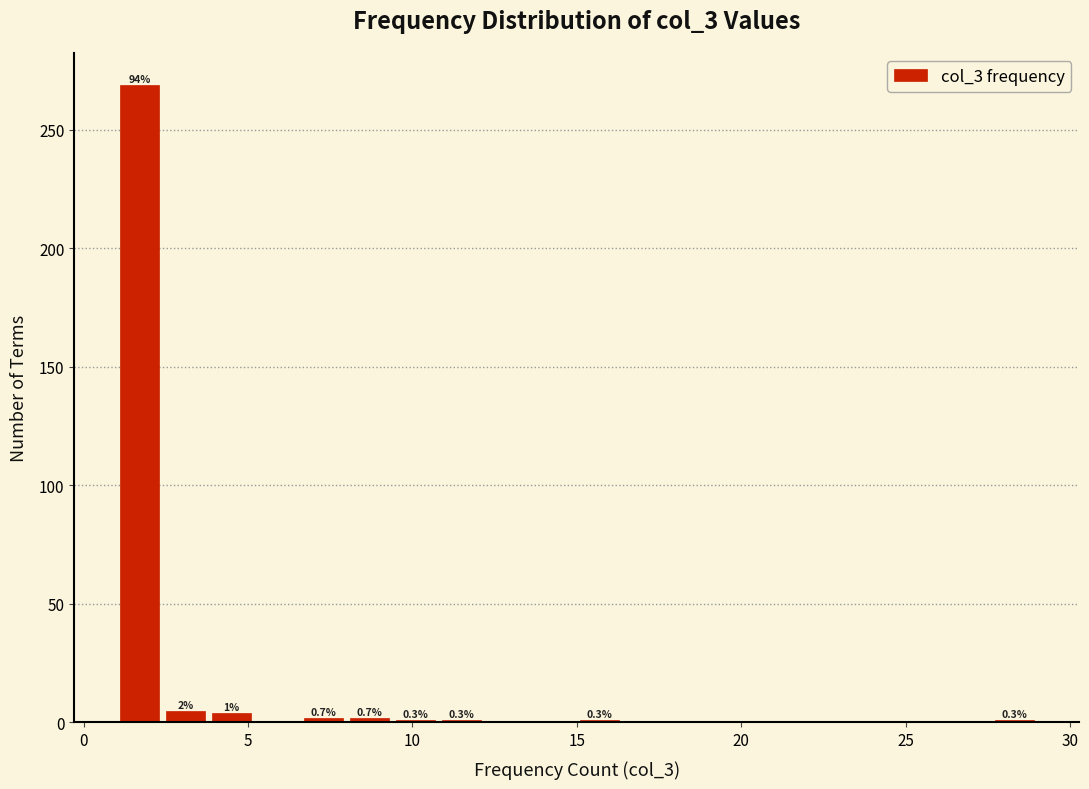

Read against the x-axis, roughly where is the centre of the tallest bar?

1.5